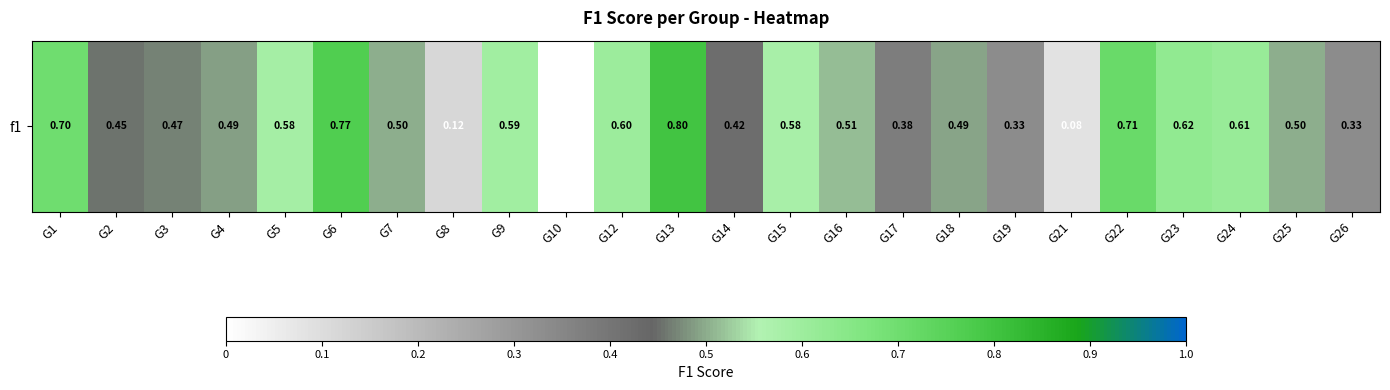

Count the number of categories in the chart.

24